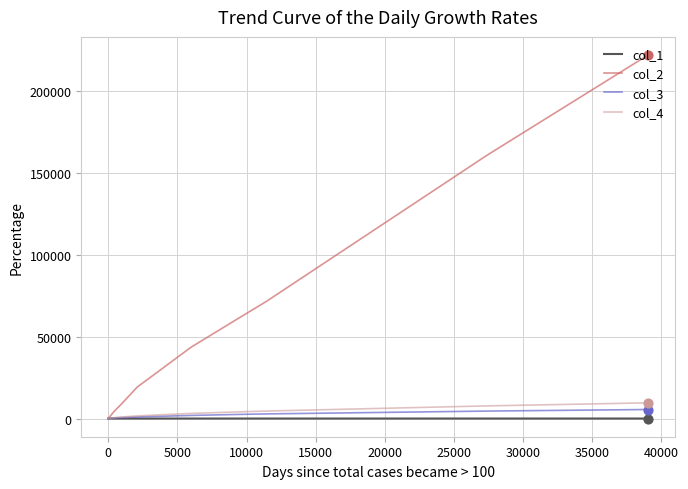

Which series has the largest range (max minus min)?

col_2